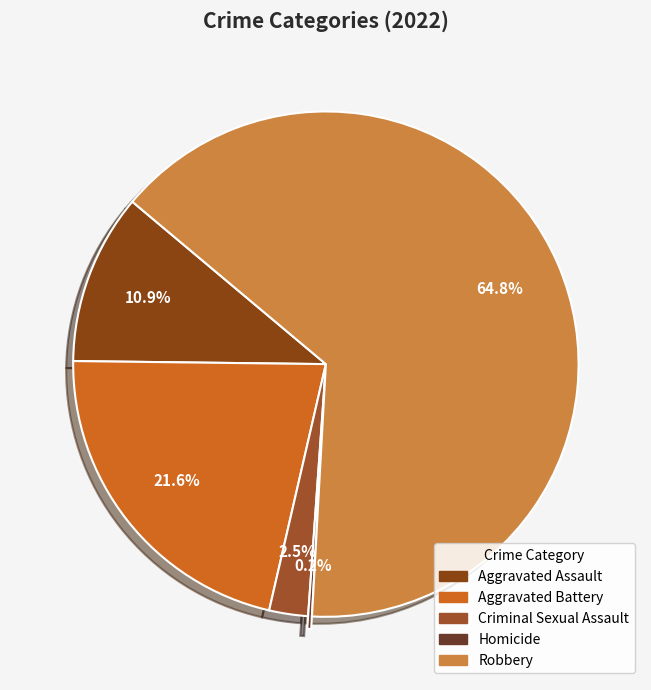

What percentage do Aggravated Assault and Aggravated Battery together represent?

32.5%